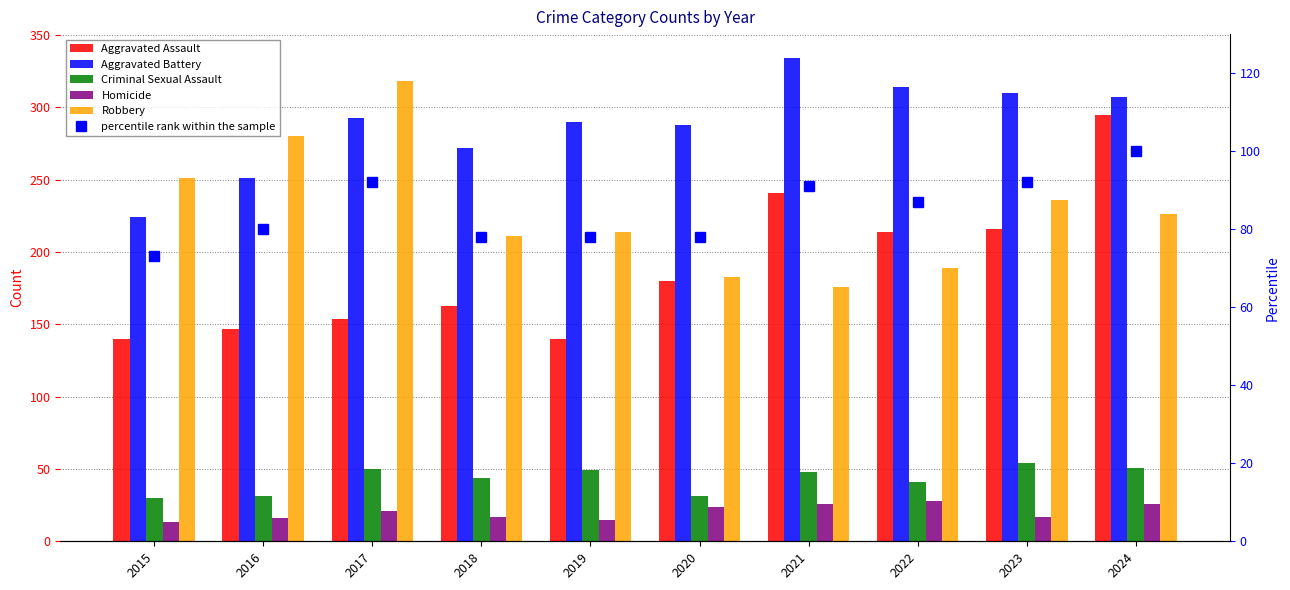

At which category is the sum across all series the highest?

2024